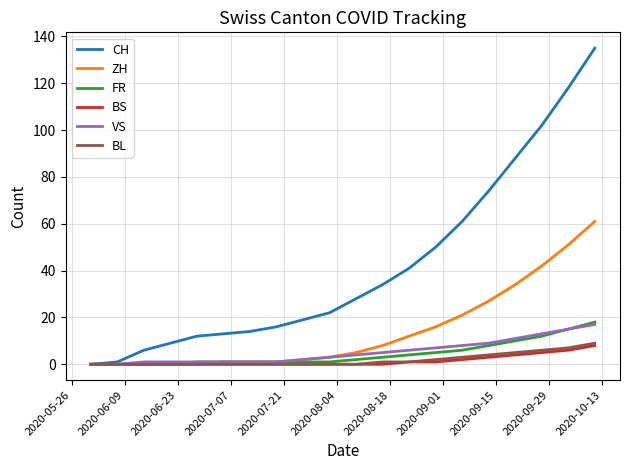

What is the maximum value for VS?

17